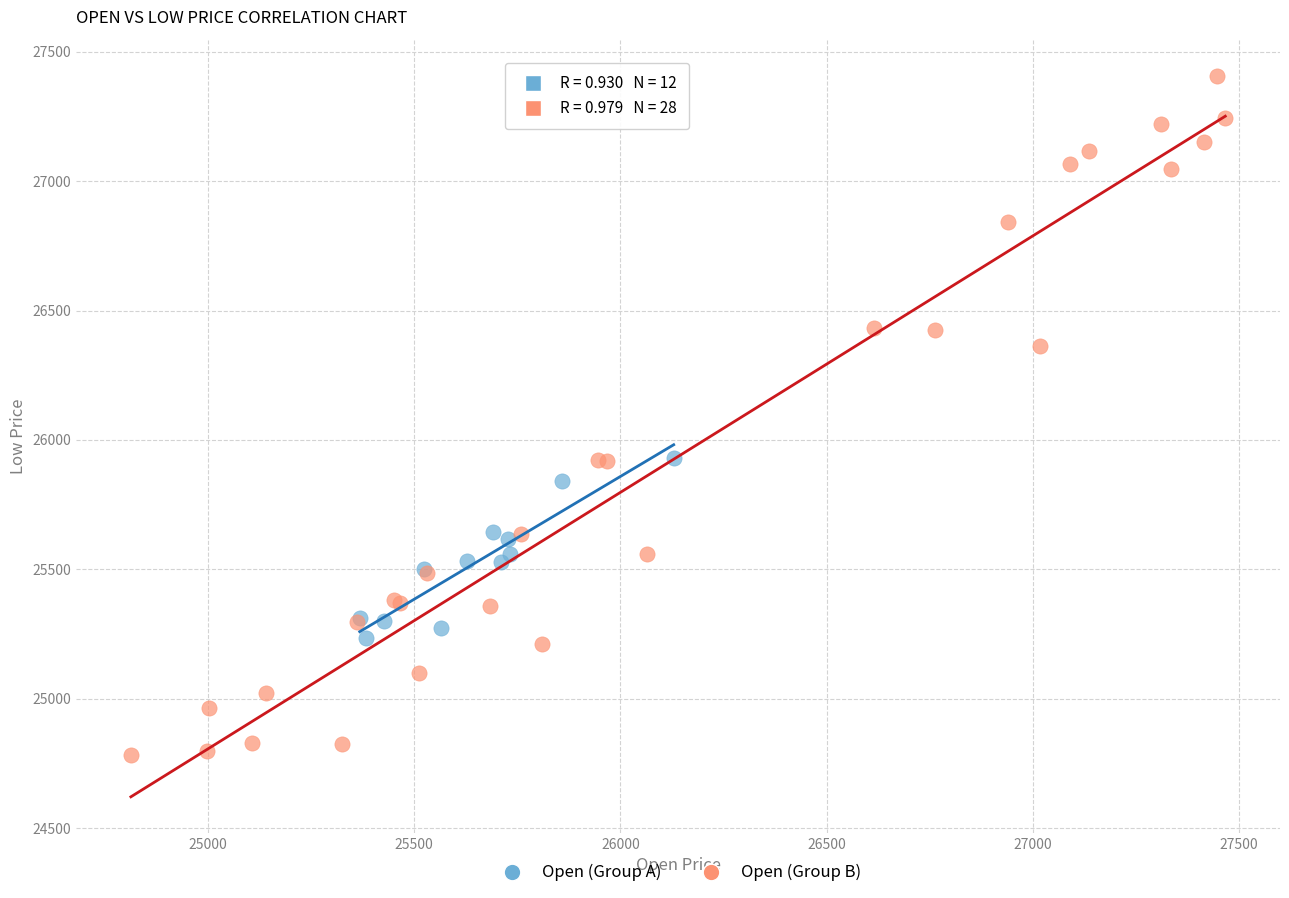

Which series contains the highest Y value?

Open (Group B)